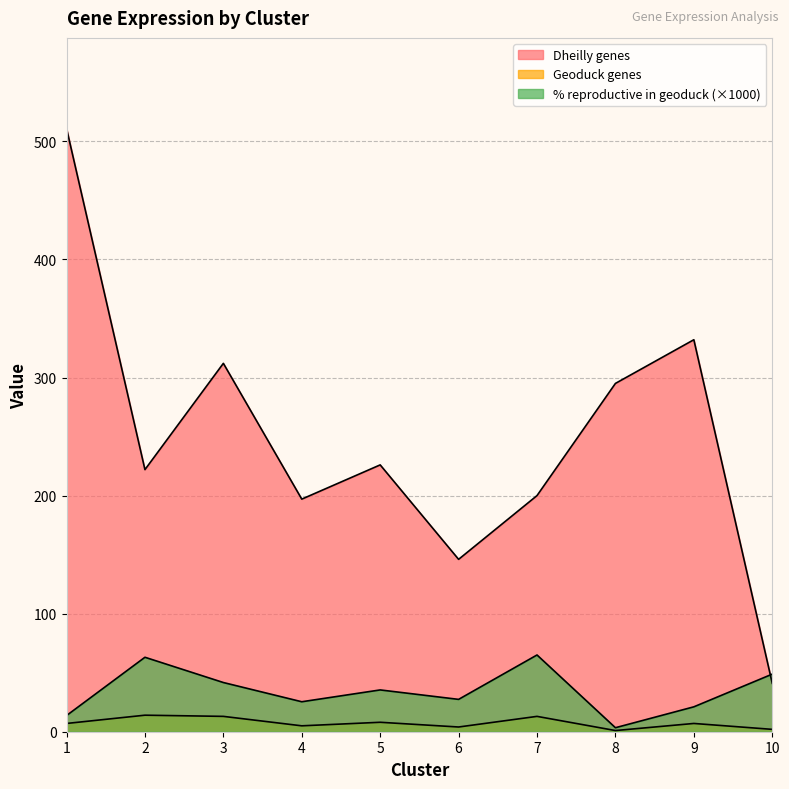

How many values in the Geoduck genes series exceed 7?

4